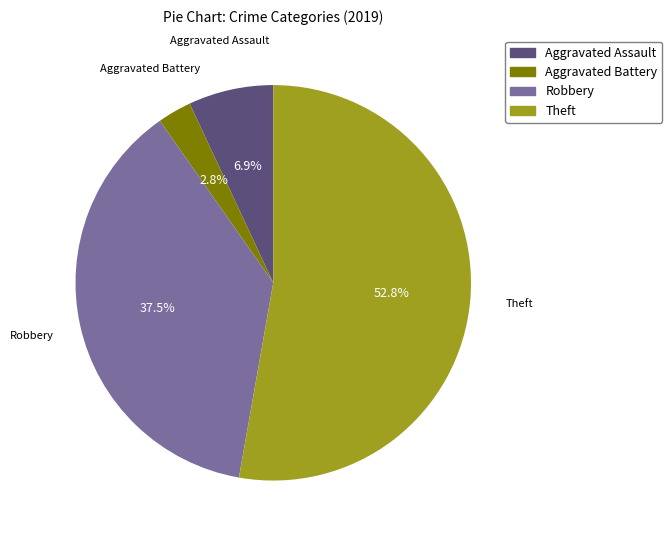

What percentage do Theft and Robbery together represent?

90.3%